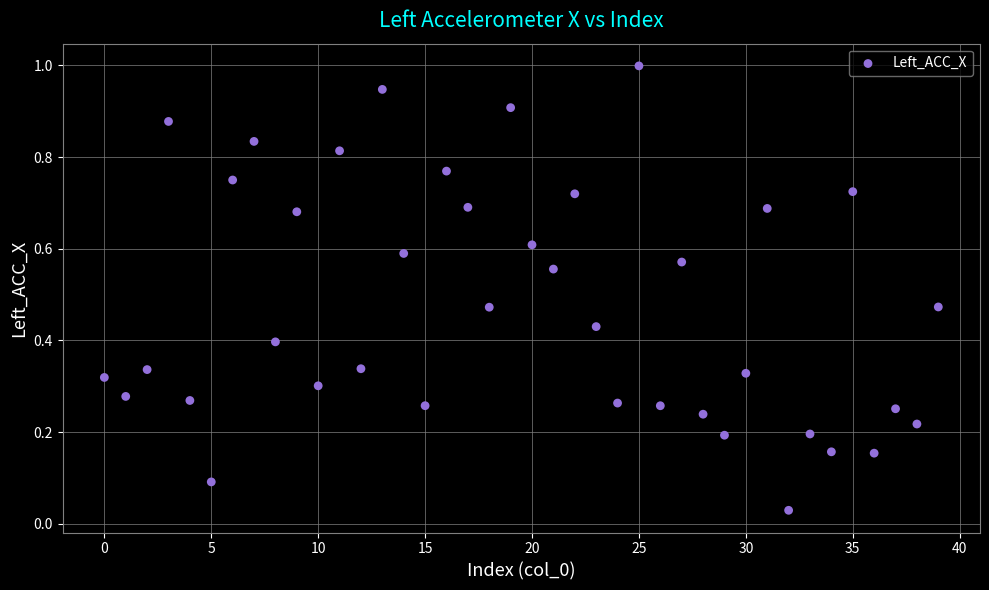

What is the range of Y values (max minus min)?

1.0